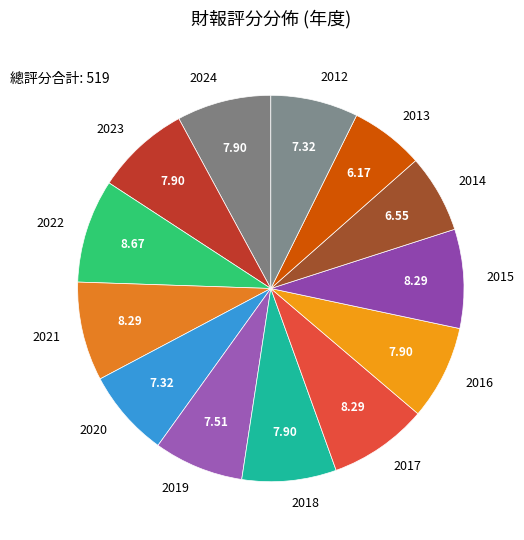

Does 2017 account for over 50% of the chart?

No